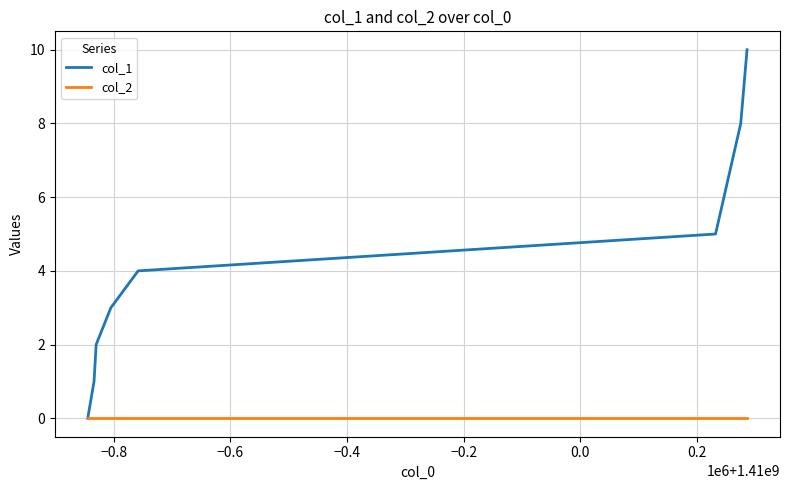

Which series has the largest total across all categories?

col_1